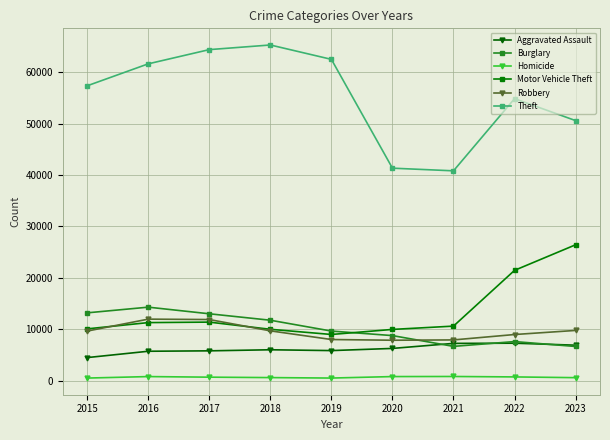

True or false: Theft has more than 2 interior local peaks.

False